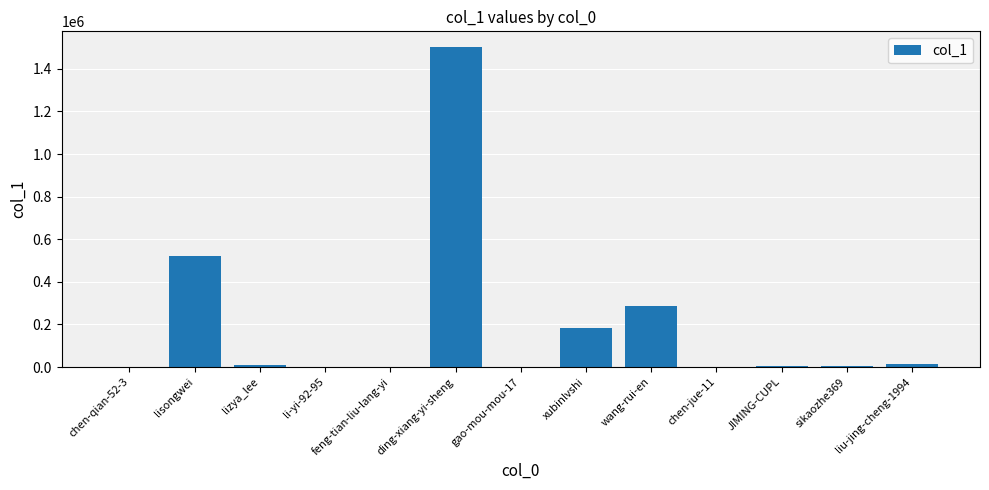

Which category has the highest value across all series?

ding-xiang-yi-sheng